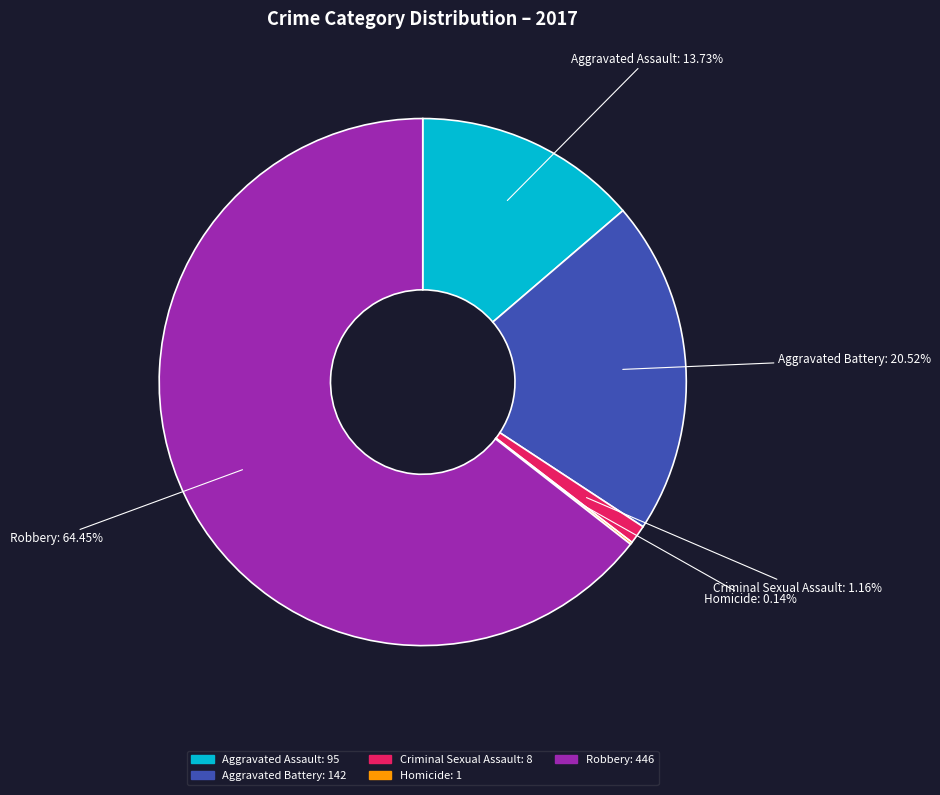

Is there a majority slice in this chart?

Yes